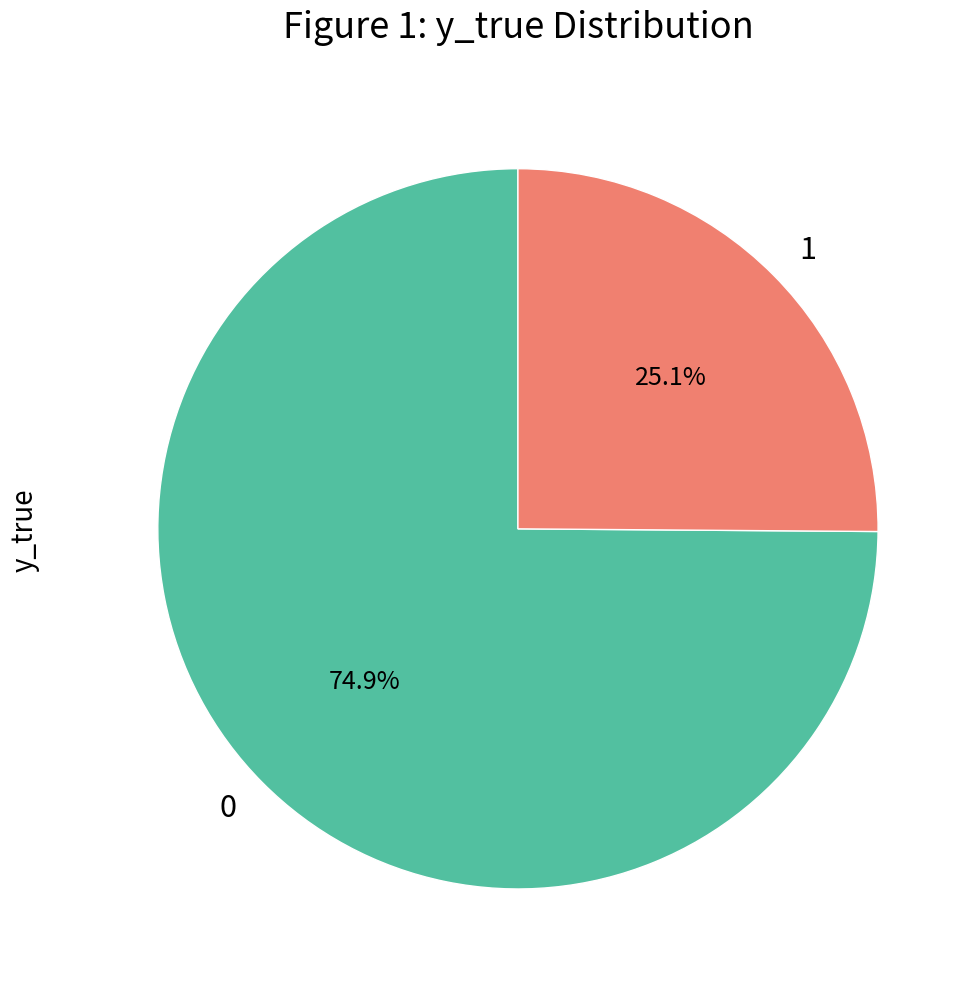

To the nearest percent, what portion does 1 represent?

25%